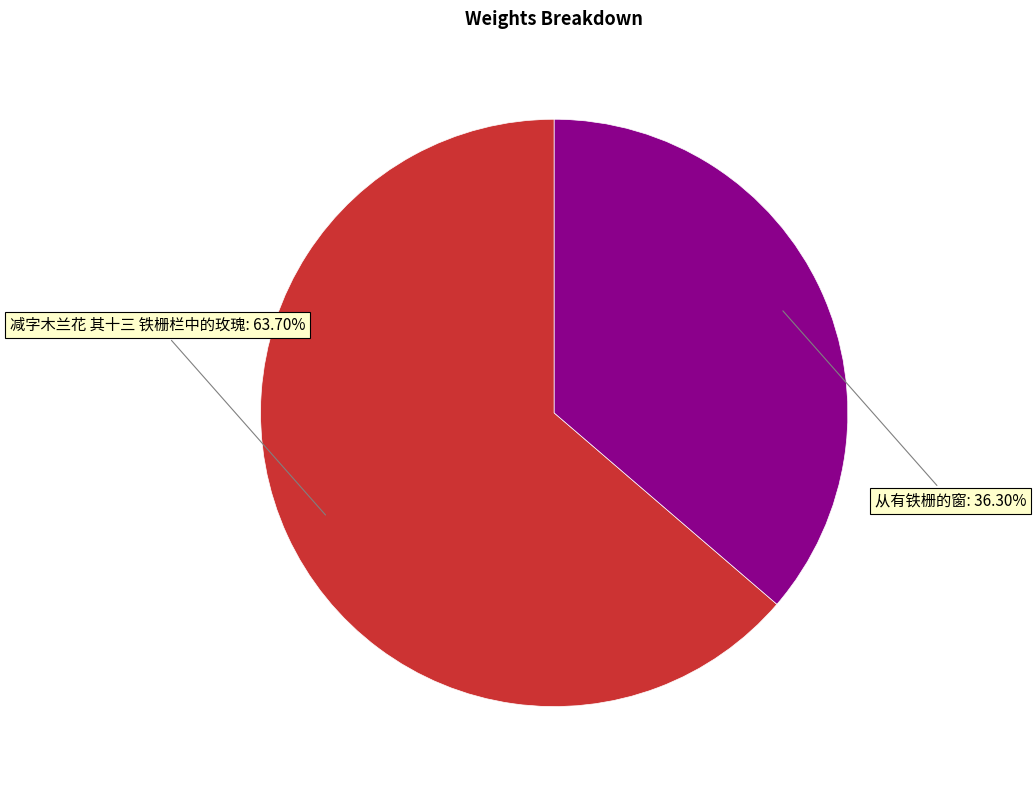

Does any single category account for the majority?

Yes